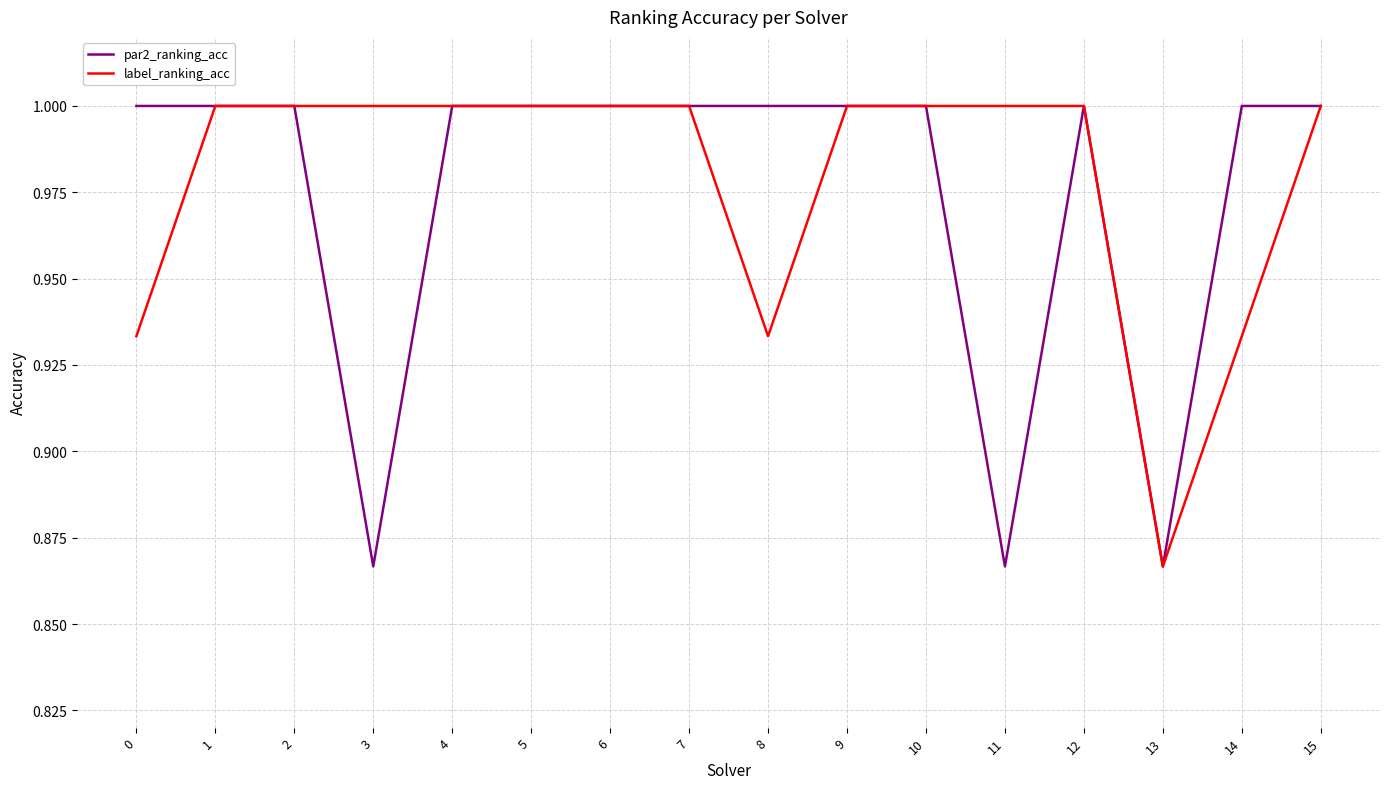

What is the total value across all series at 15?

2.0